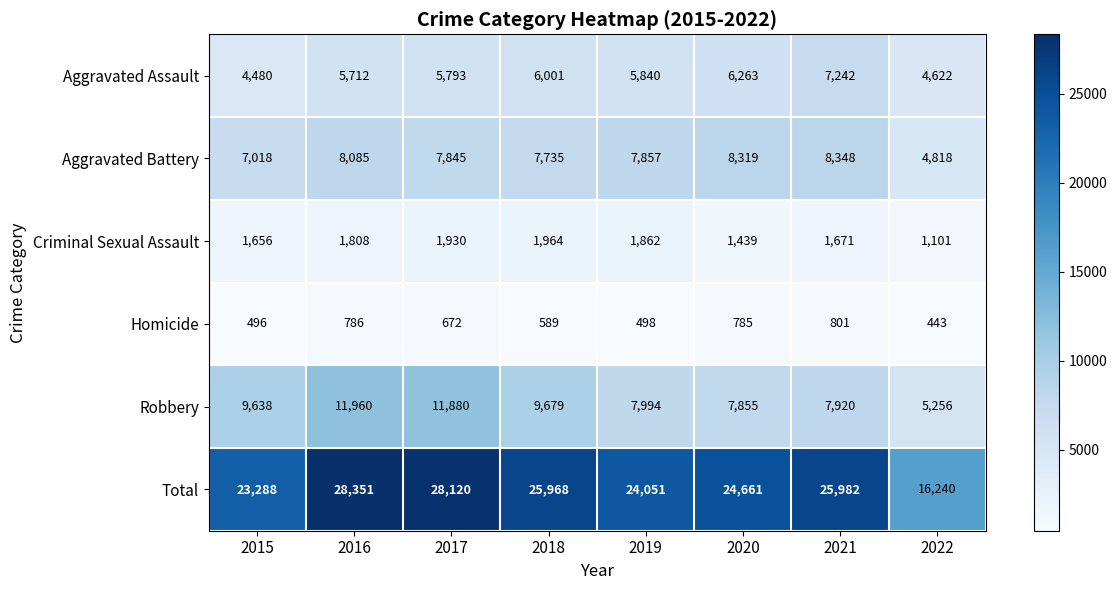

At which label does Total reach its minimum?

2022